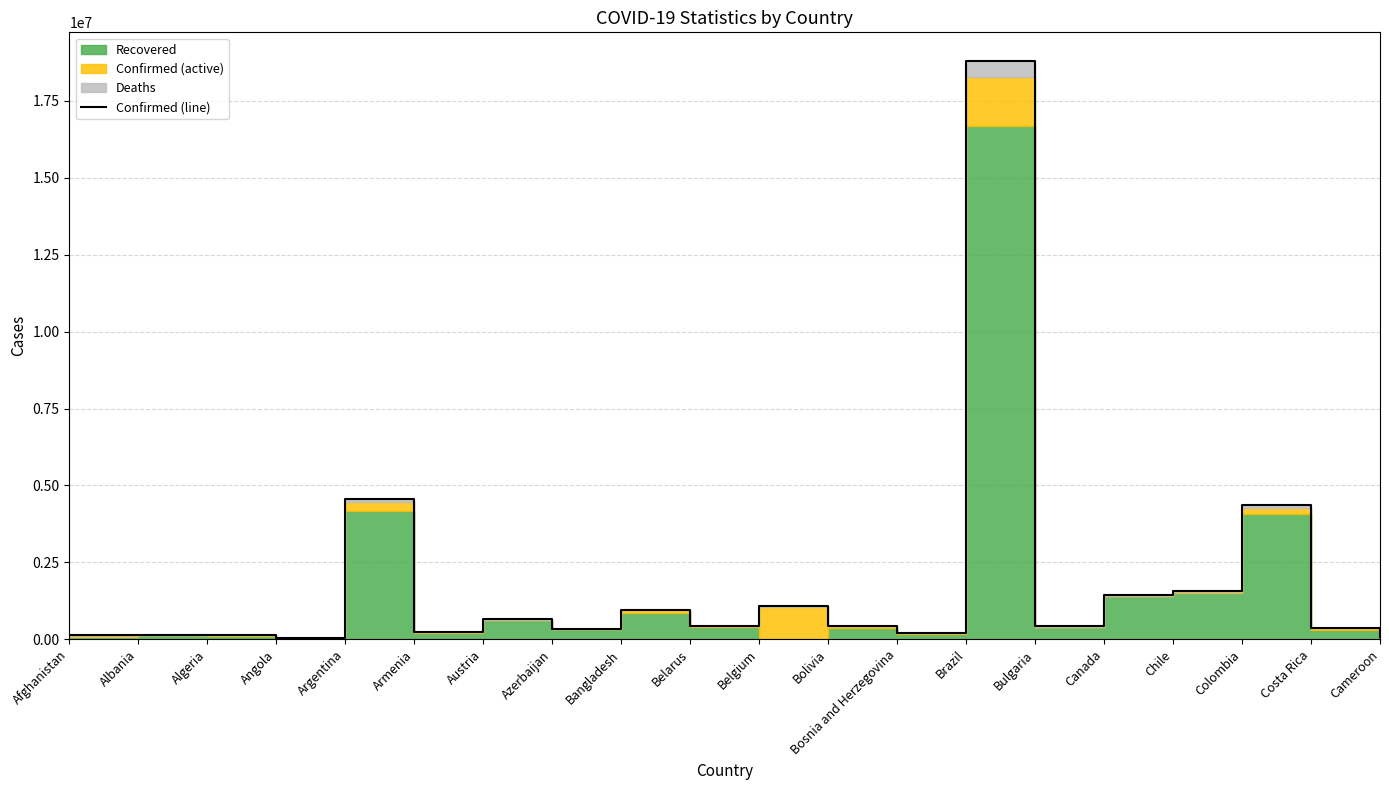

What position from the left is Bangladesh?

9